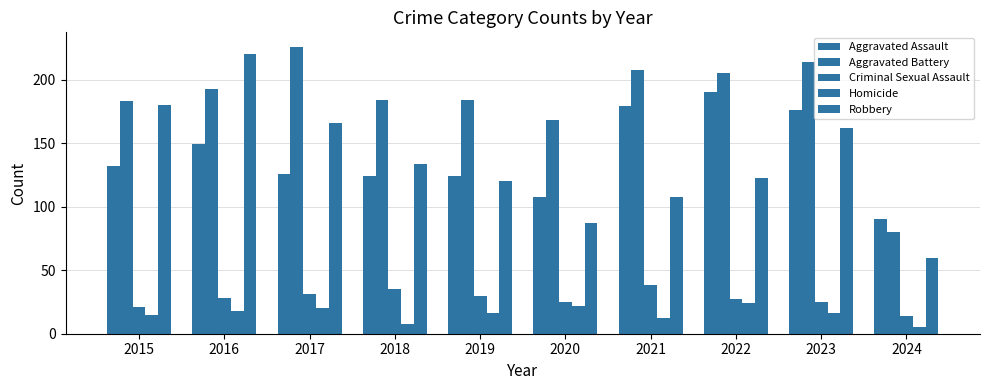

At which label does Robbery first exceed 134?

2015